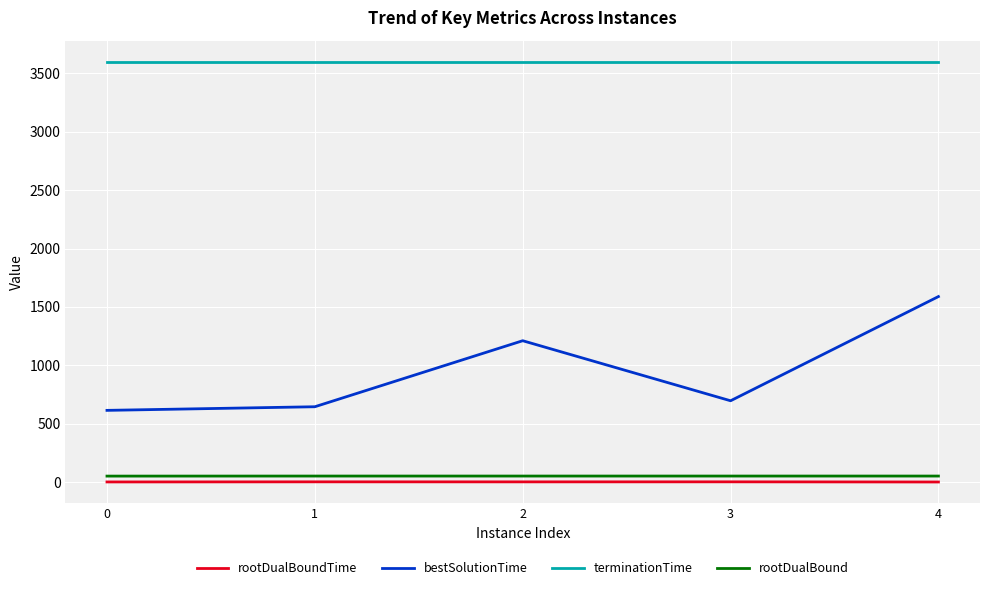

What is the maximum value for bestSolutionTime?

1588.6